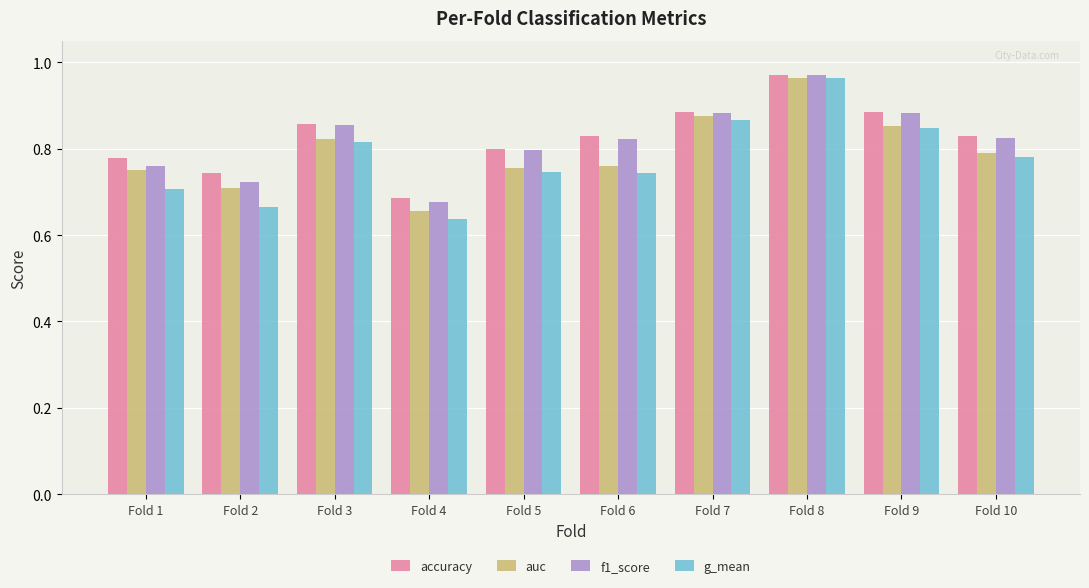

What is the sum of all auc values?

7.9